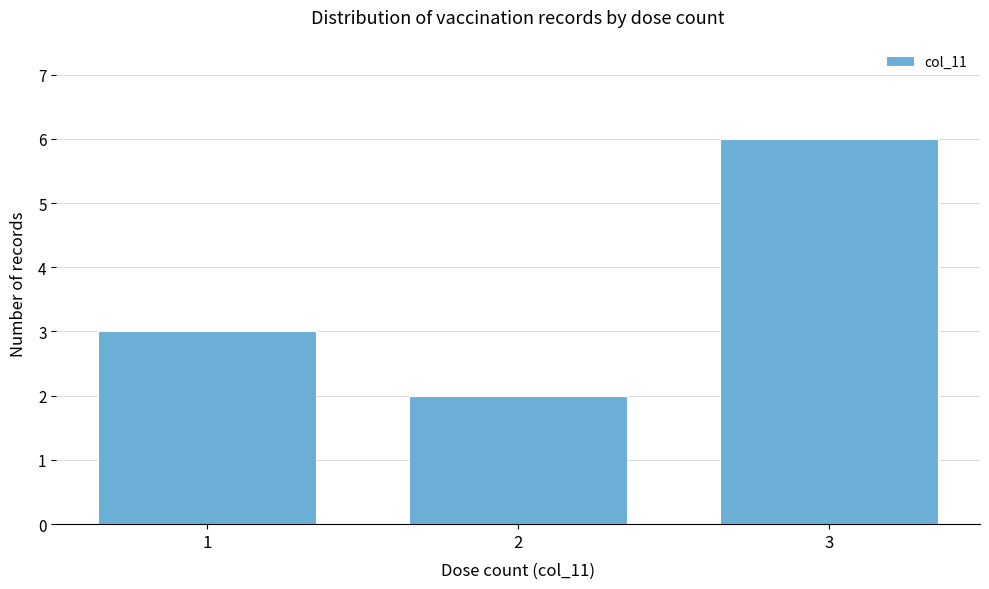

Reading left to right, extract all data points from this chart.

1=3	2=2	3=6